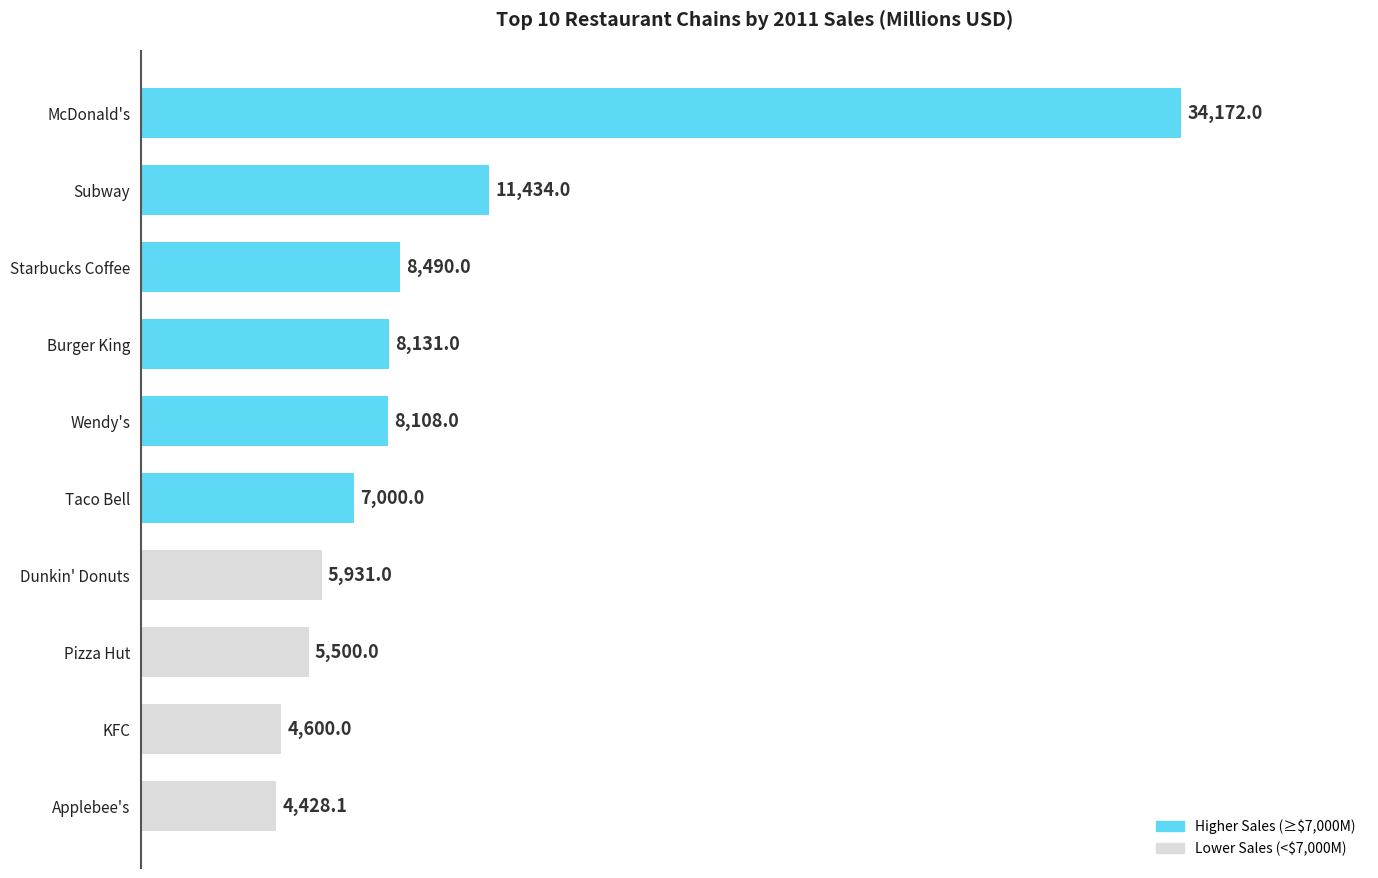

What is the difference between the maximum and minimum values?

29743.9